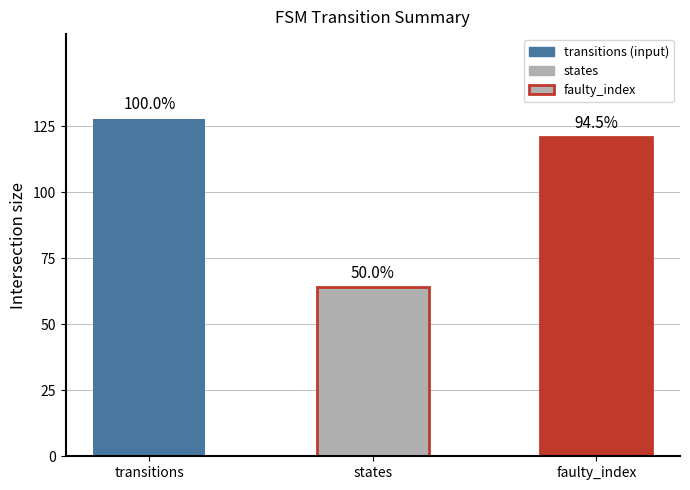

Are the bars grouped side by side (vs. stacked)?

Yes